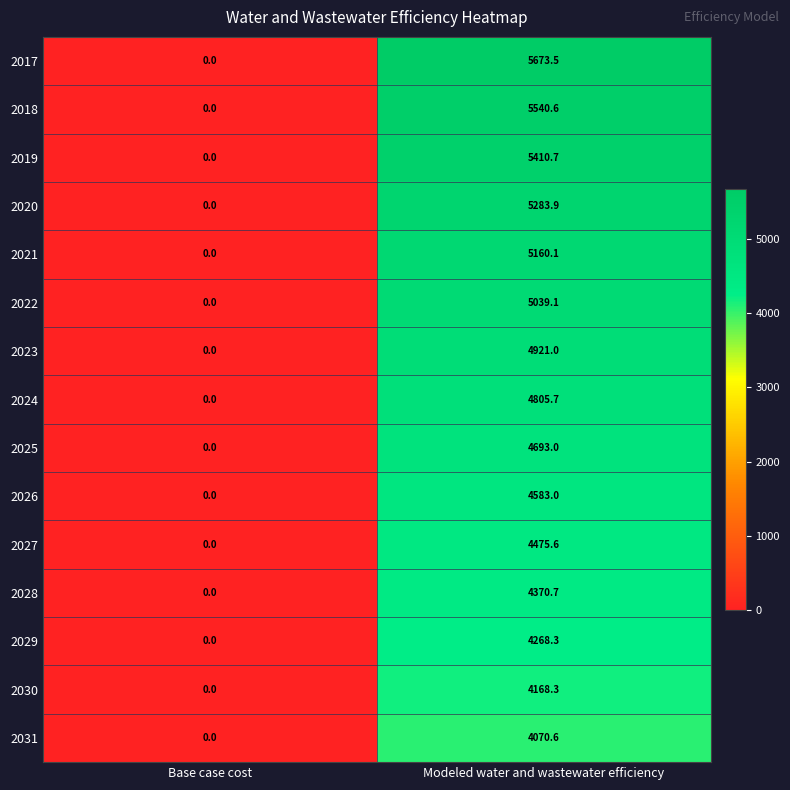

True or false: 2028 has a value of 0.0 at Base case cost.

True